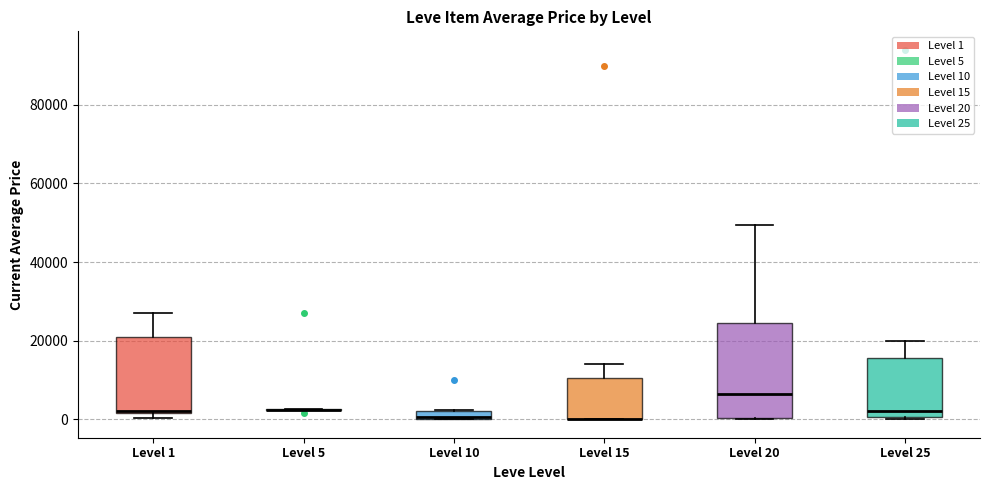

Which box is the tallest, from its lower edge to its upper edge?

Level 20